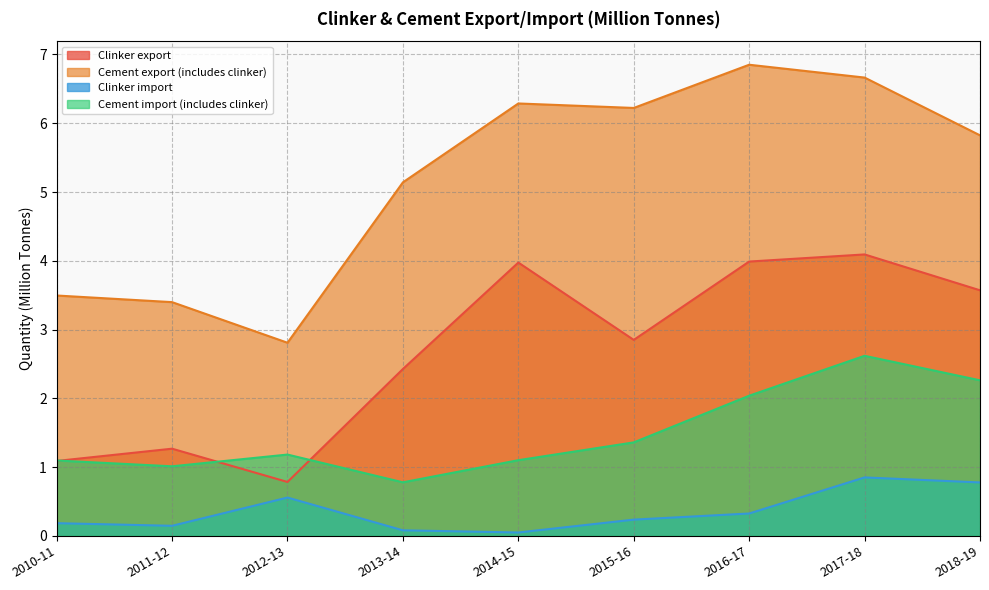

What is the value of the Clinker export point at the 8th from the left?

4.1